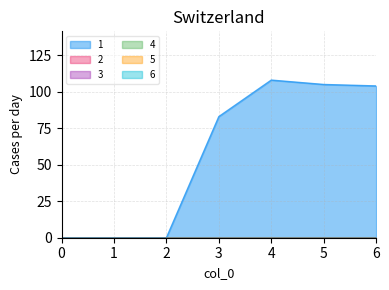

Does the chart have visible grid lines?

Yes